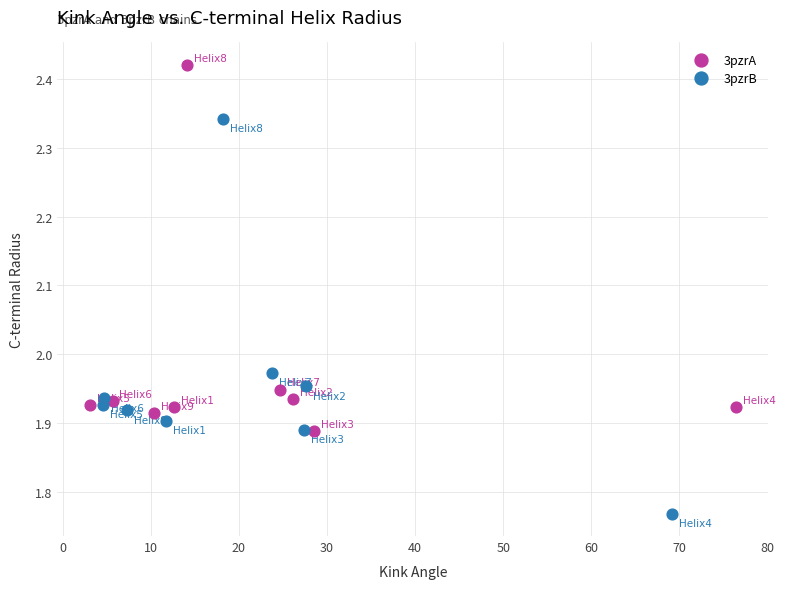

What are all the series names shown in the legend?

3pzrA, 3pzrB